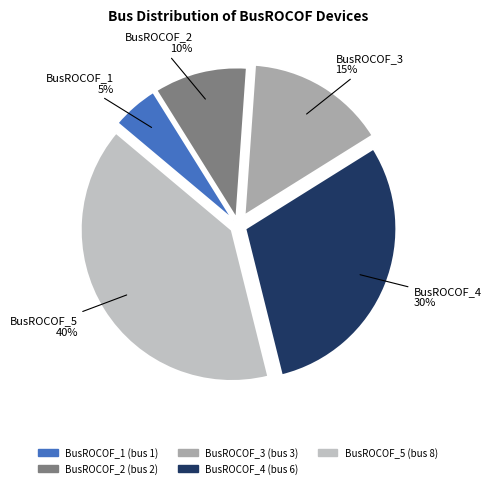

Which slice is the largest?

BusROCOF_5